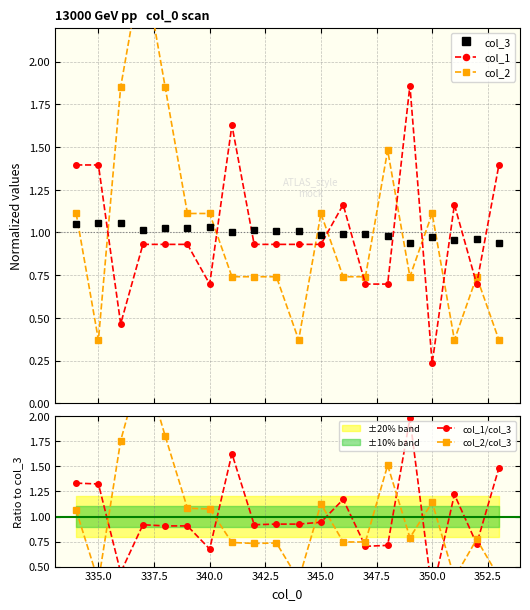

What are all the series names shown in the legend?

col_3, col_1, col_2, col_1/col_3, col_2/col_3